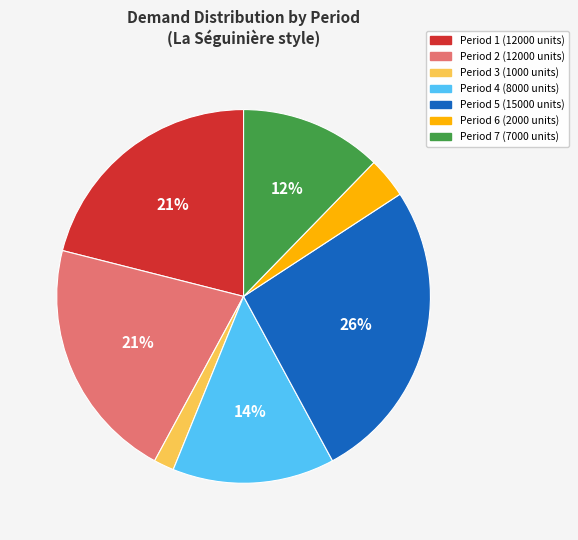

To the nearest percent, what percentage of the pie is Period 4 (8000 units)?

14%